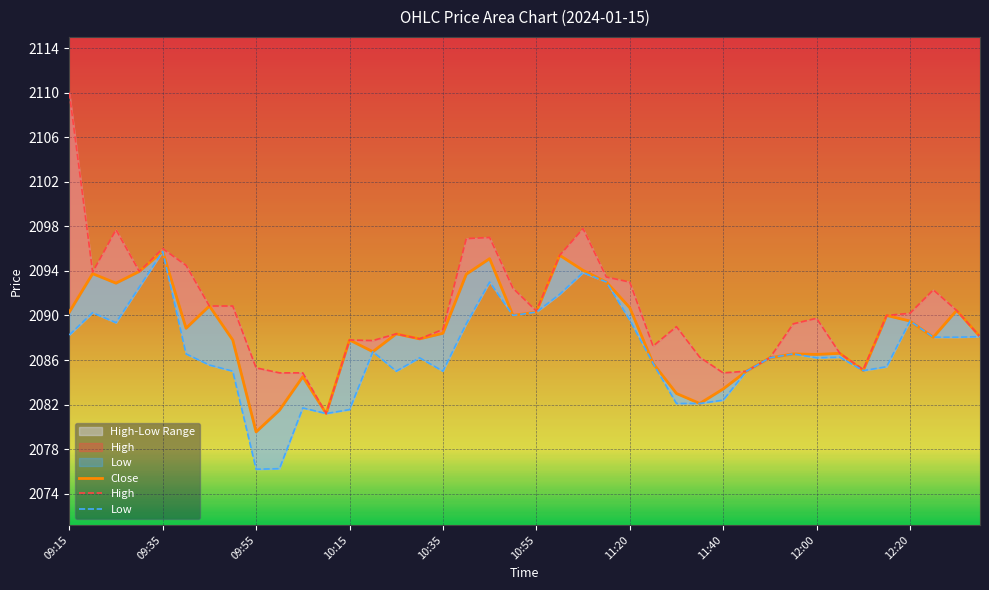

In High, how many points are lower than both neighbors (excluding endpoints)?

9